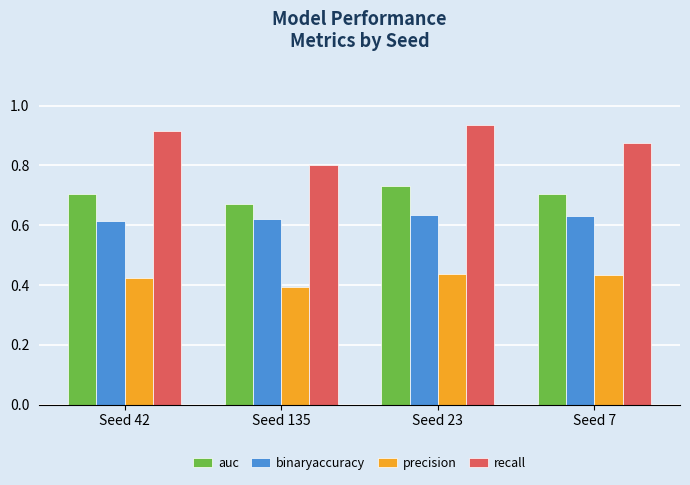

Which category has the lowest value in the recall series?

Seed 135